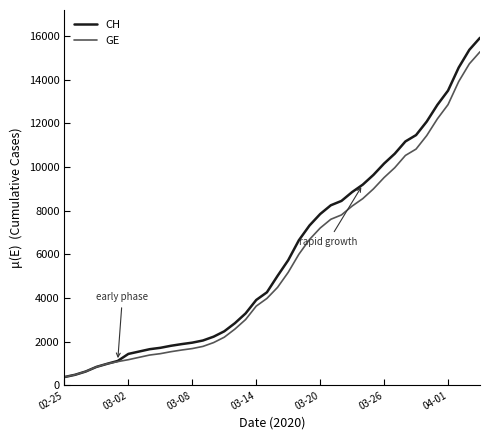

What is the greatest value displayed?

15926